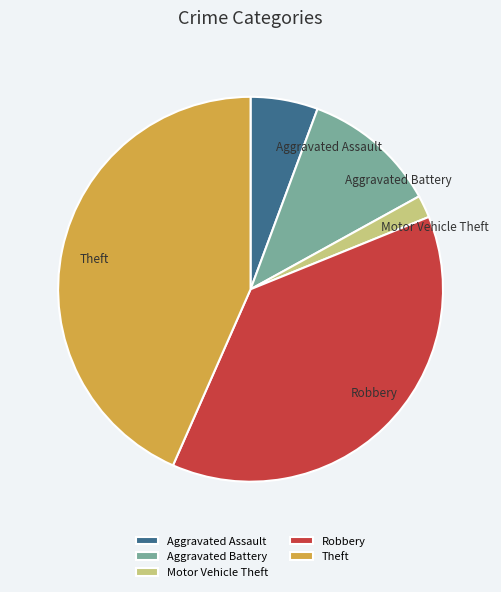

Is there a majority slice in this chart?

No